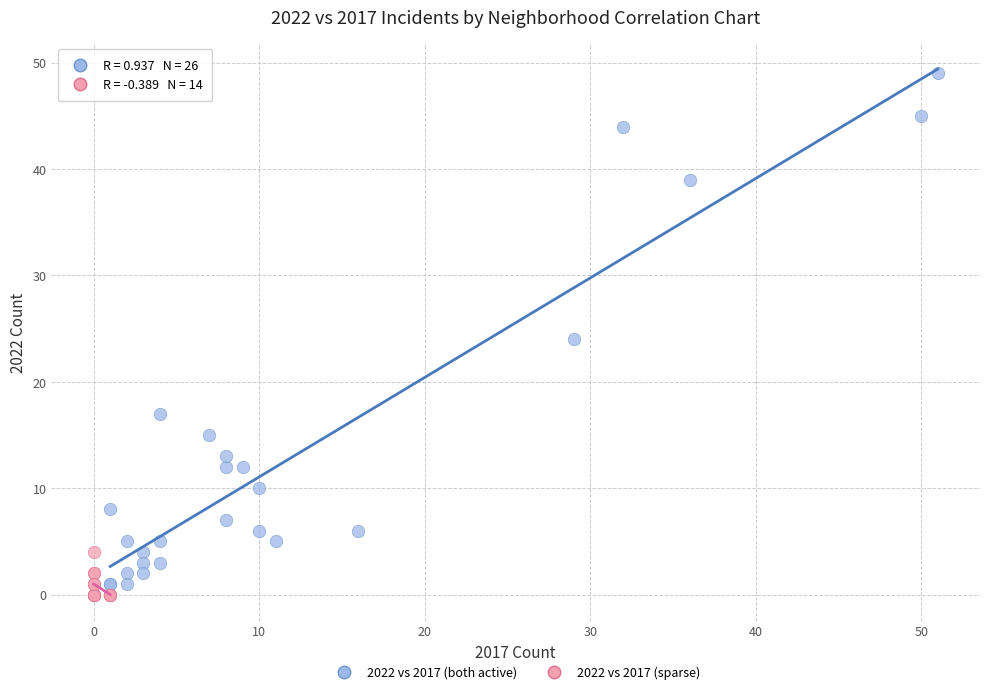

What are all the series names shown in the legend?

2022 vs 2017 (both active), 2022 vs 2017 (sparse)